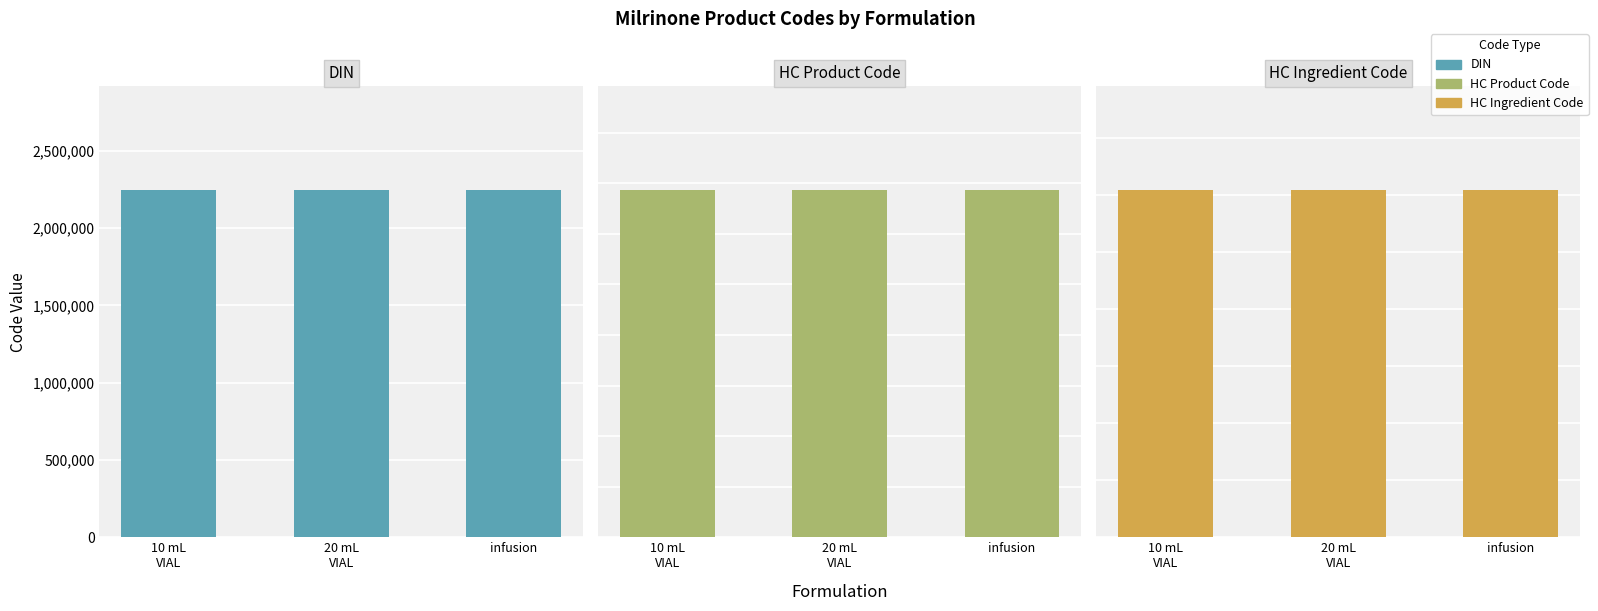

What is the difference between the highest and lowest values at 20 mL
VIAL?

2243406